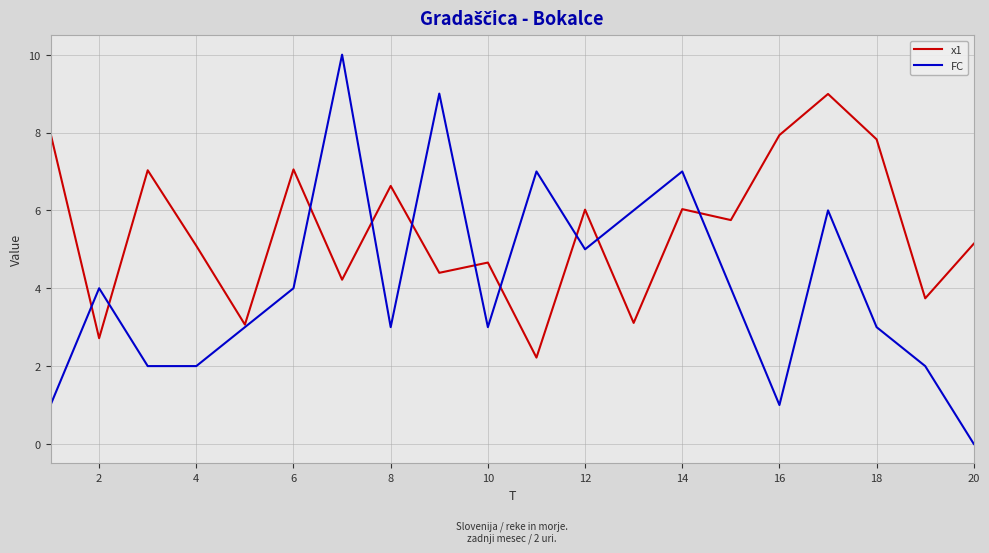

At how many categories does at least one series exceed 5?

16